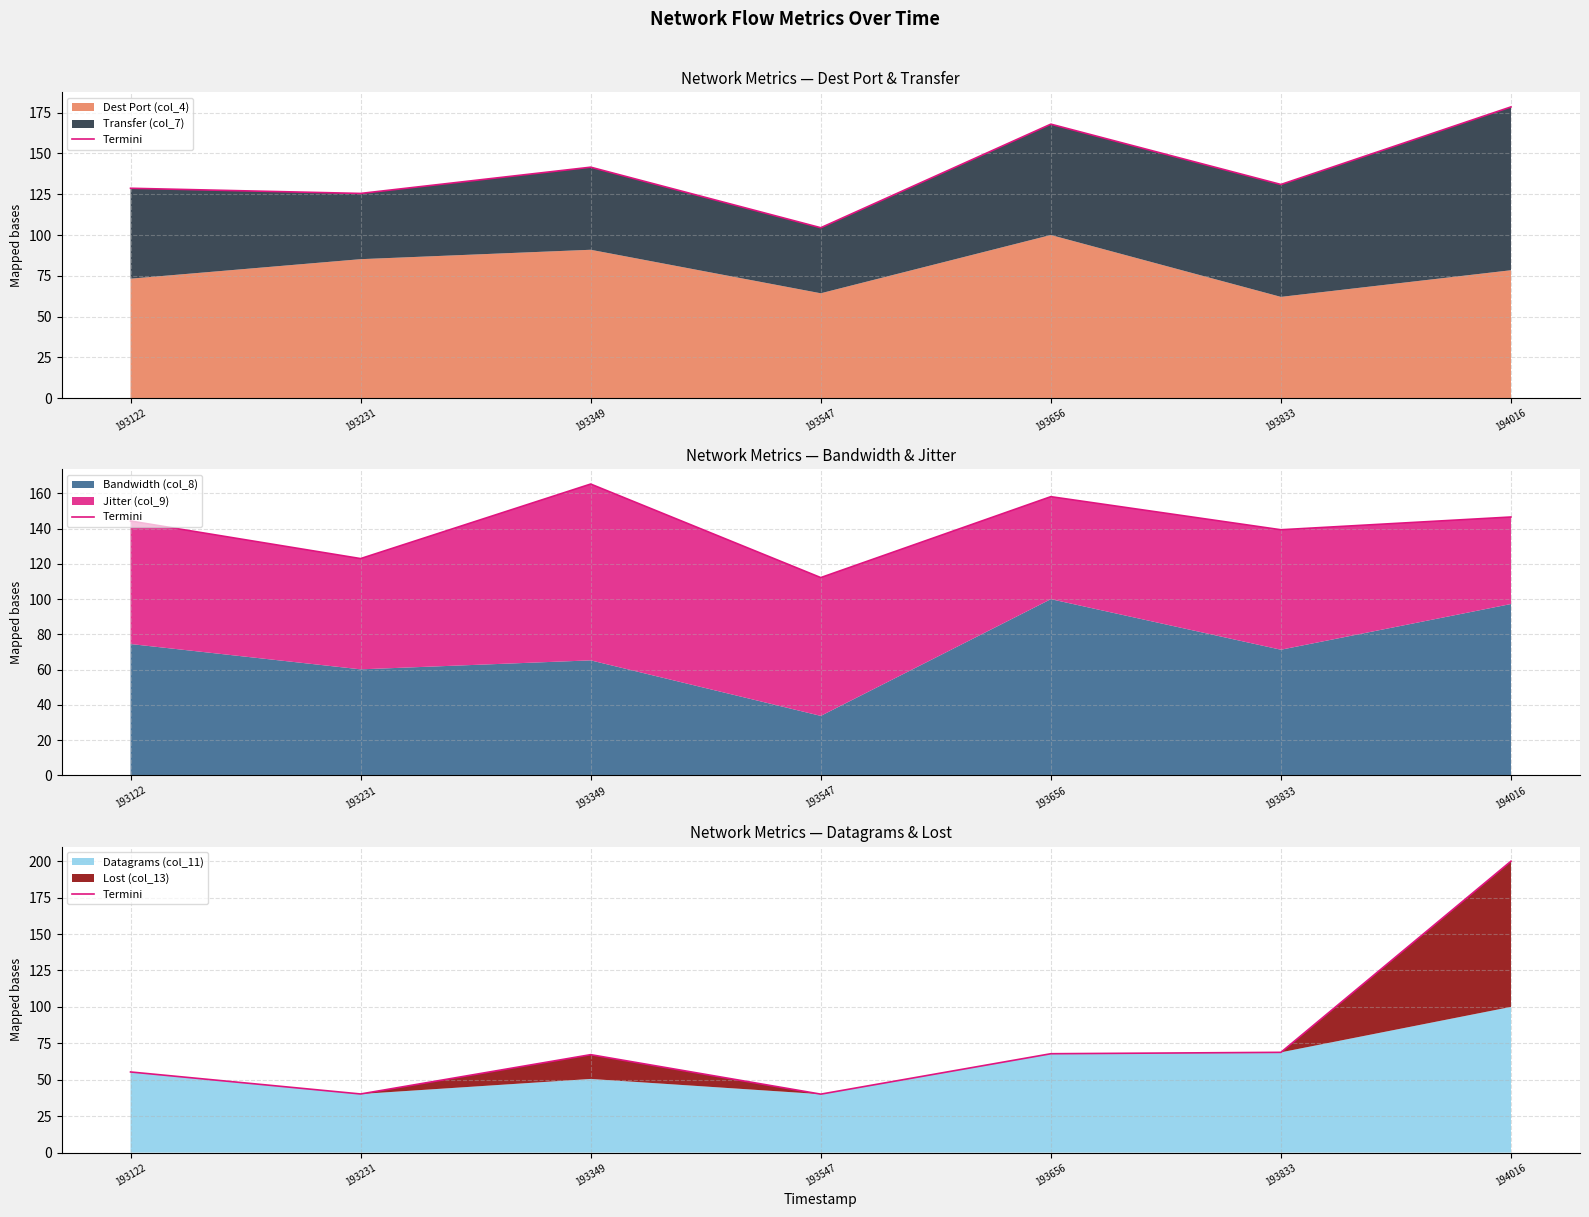

What is the value of the 5th point from the left?

67.9